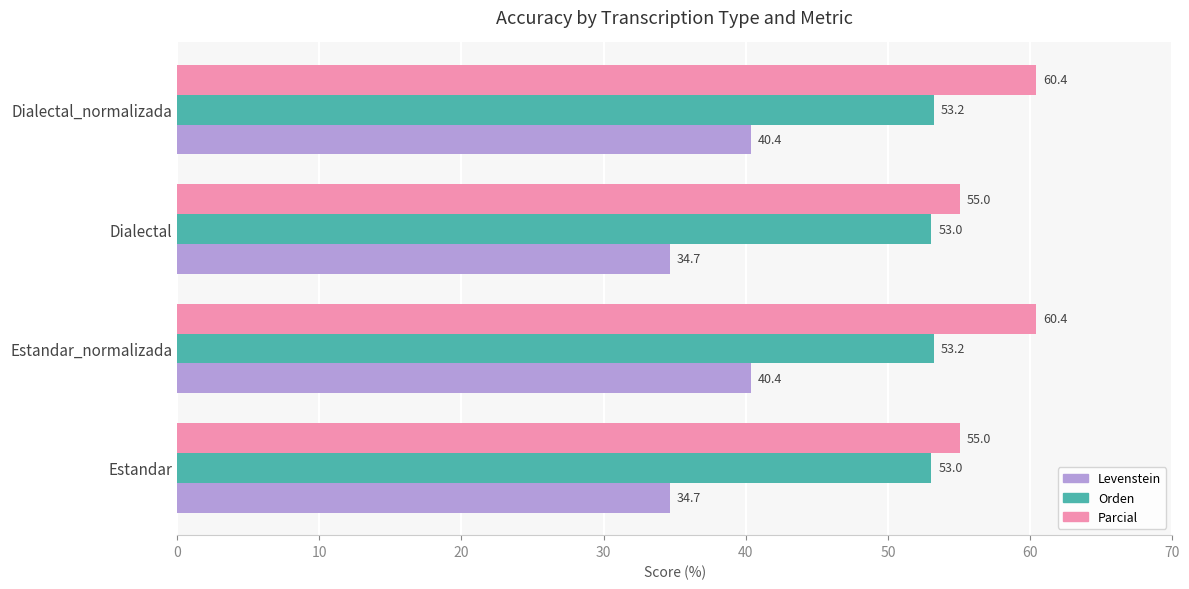

What is the minimum value shown in the chart?

34.7